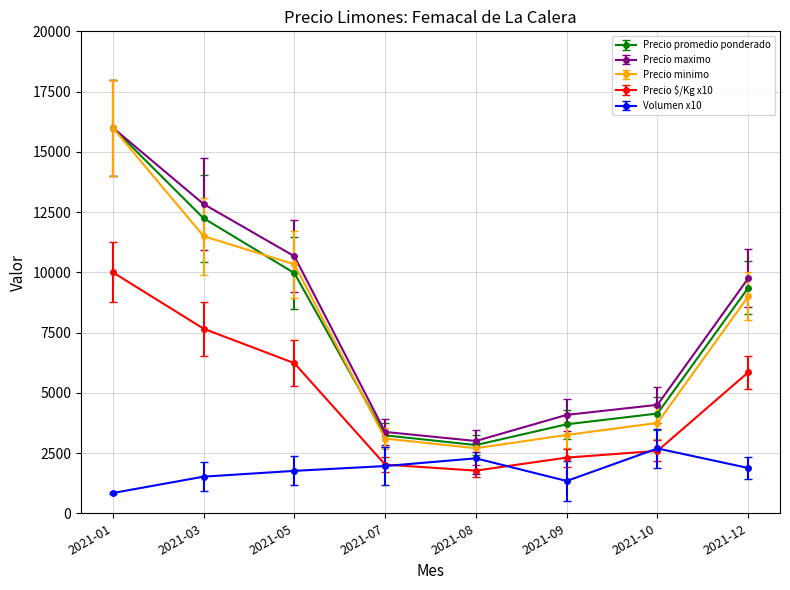

What is the difference between the highest and lowest values at 2021-07?

1415